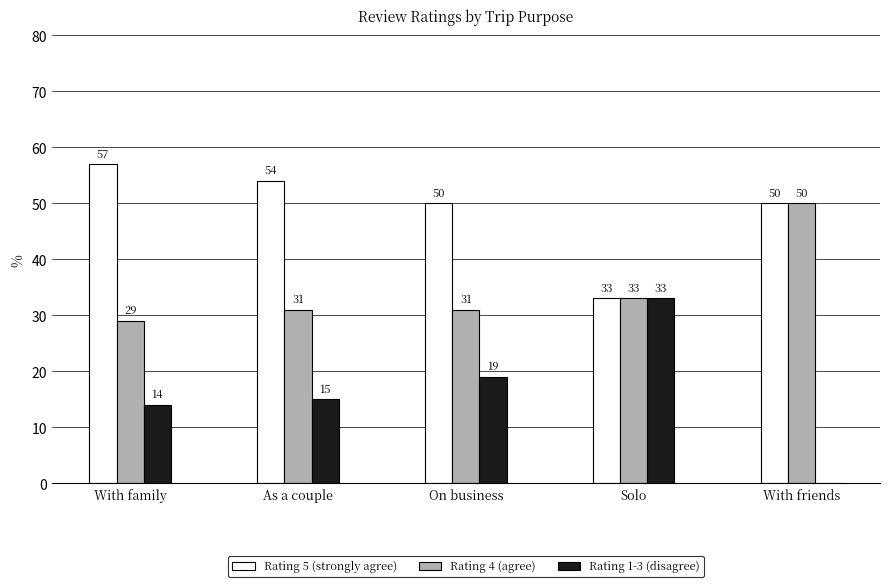

Is the value of Rating 5 (strongly agree) at As a couple greater than the value of Rating 1-3 (disagree) at On business?

Yes